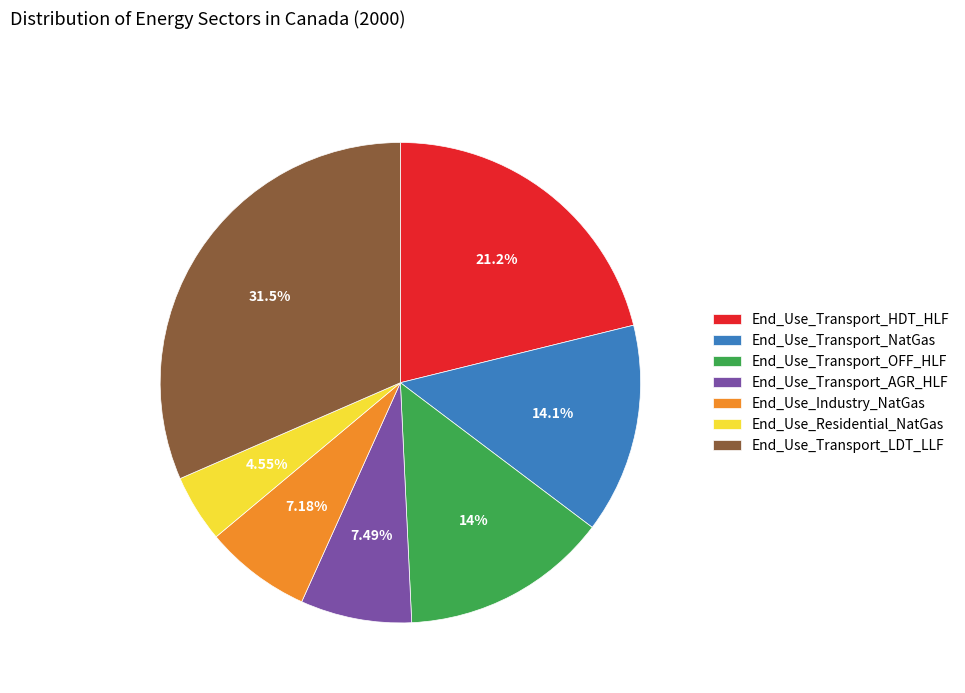

What is the largest slice in the pie chart?

End_Use_Transport_LDT_LLF